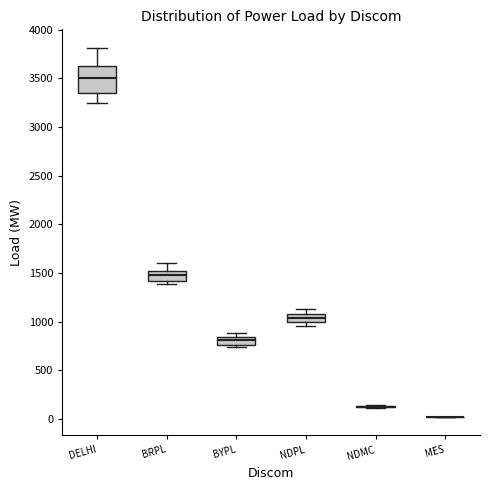

Reading left to right, transcribe this box plot: for each box, give where its median line is, the range the box spans, and where its two whiskers end, as read against the y-axis. The values are not printed on the chart, so give them approximately, as read against the axis.

DELHI: median 3500, box 3350 to 3650, whiskers 3250 to 3800
BRPL: median 1500 (inside the box), box 1400 to 1500, whiskers 1400 (just below the box's lower edge) to 1600
BYPL: median 800, box 750 to 850, whiskers 750 (just below the box's lower edge) to 900
NDPL: median 1050 (inside the box), box 1000 to 1050, whiskers 950 to 1150
NDMC: box collapsed to a line at 150, whiskers 100 to 150
MES: box collapsed to a line at 0, whiskers 0 to 0